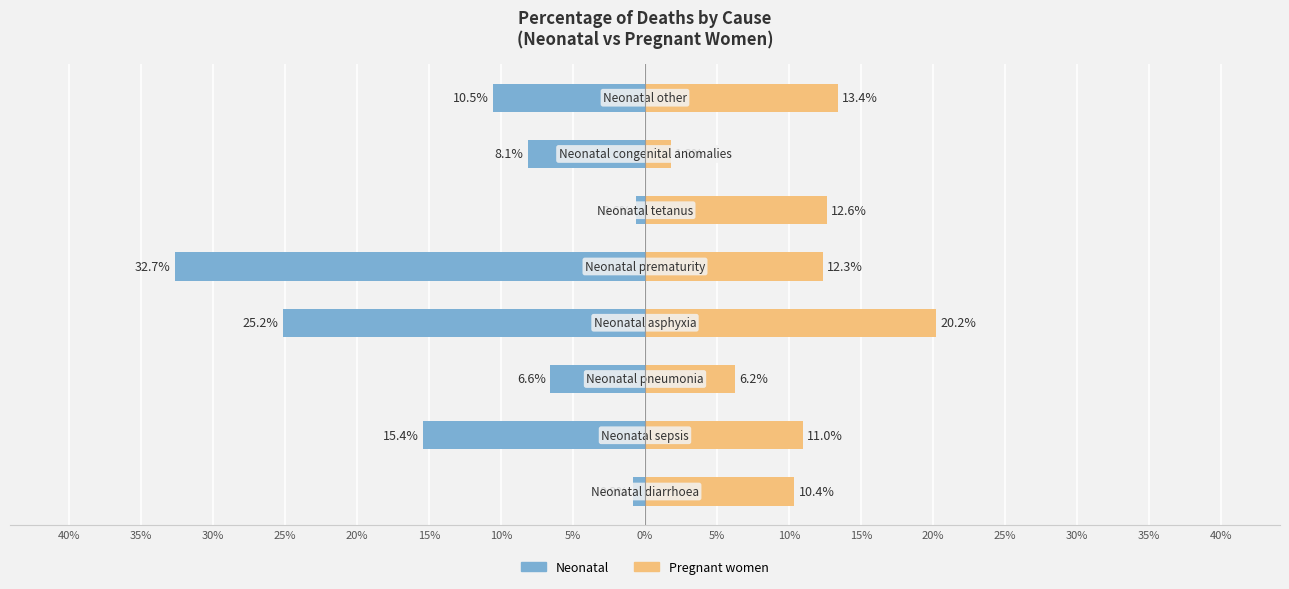

Is the value of Pregnant women at 5% greater than the value of Neonatal at 40%?

Yes